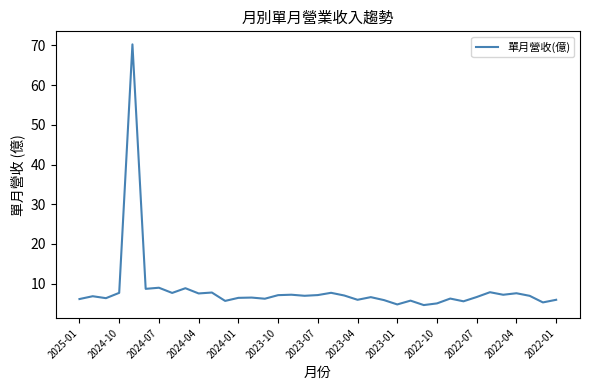

What is the maximum value shown in the chart?

70.3